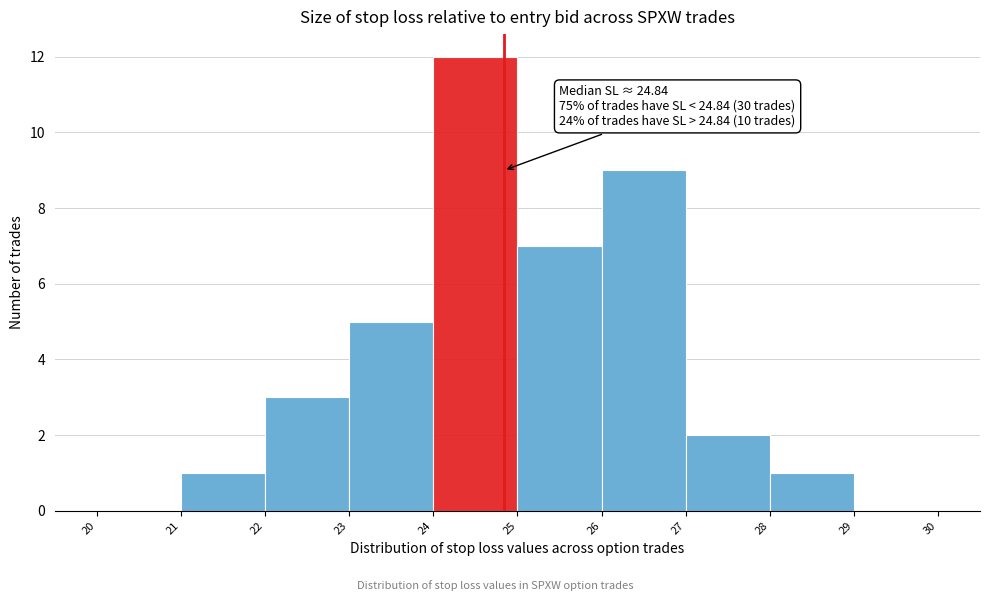

Which range on the x-axis has the tallest bar?

24 to 25